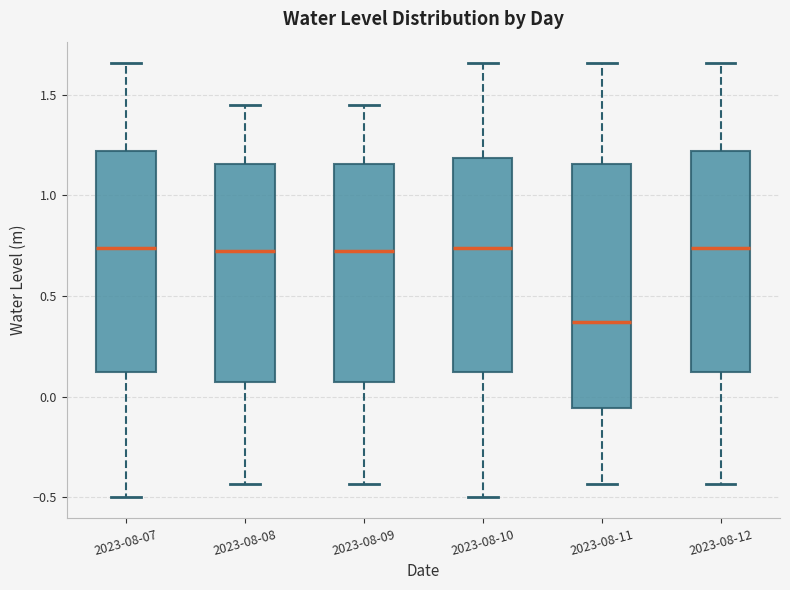

Which box's median line is the lowest?

2023-08-11